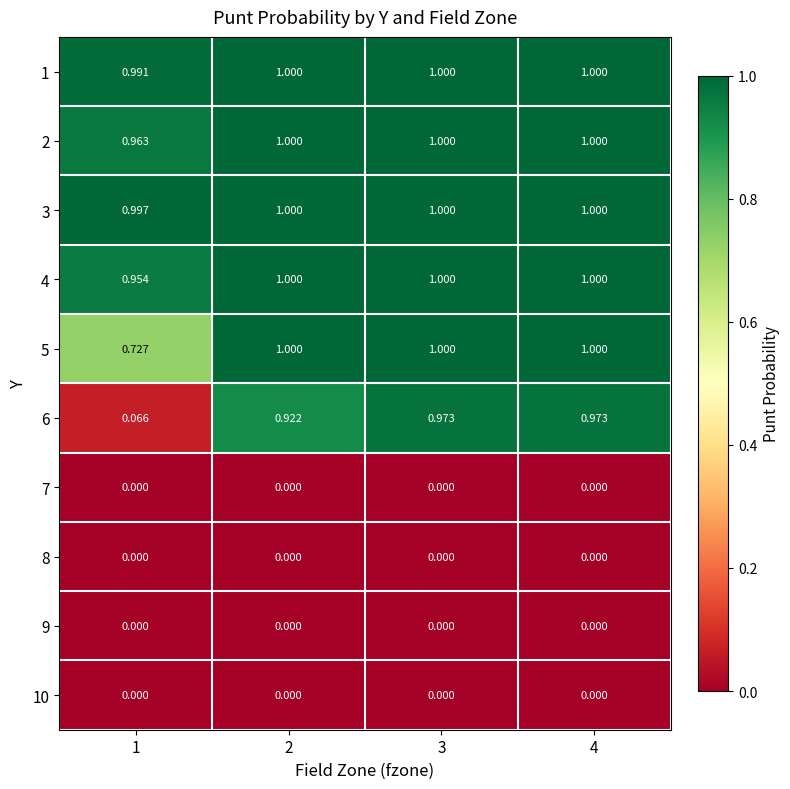

Count the number of data series in this chart.

10